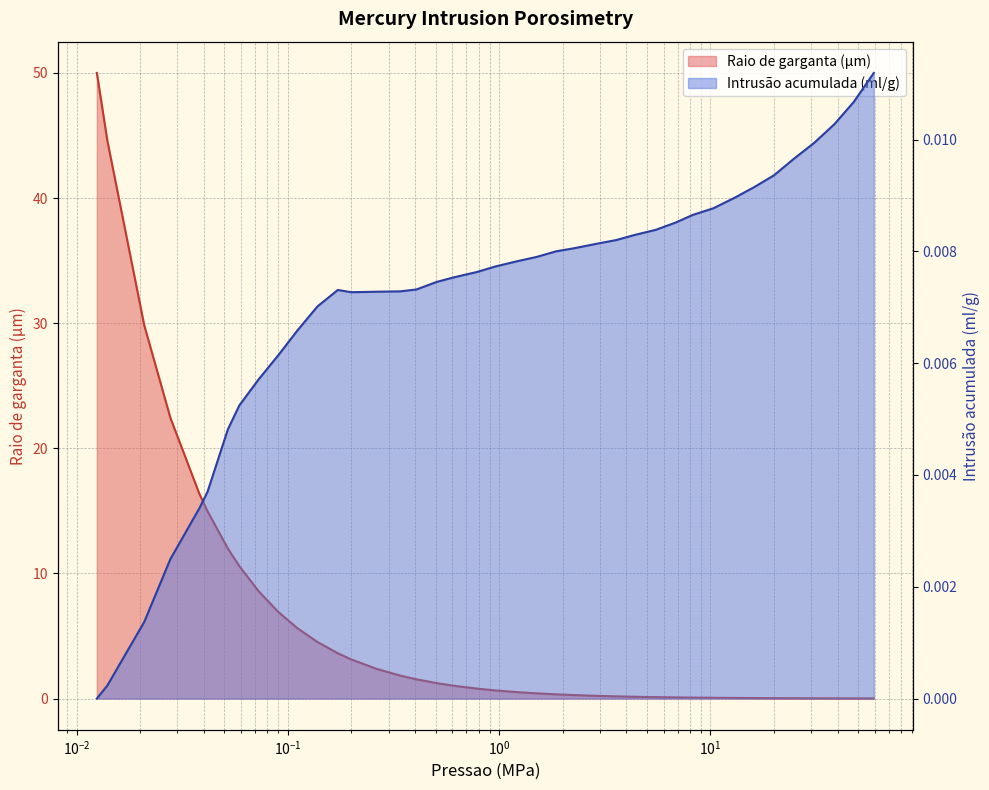

After their last crossing, which series has the higher values: Raio de garganta (μm) or Intrusão acumulada (ml/g)?

Intrusão acumulada (ml/g)